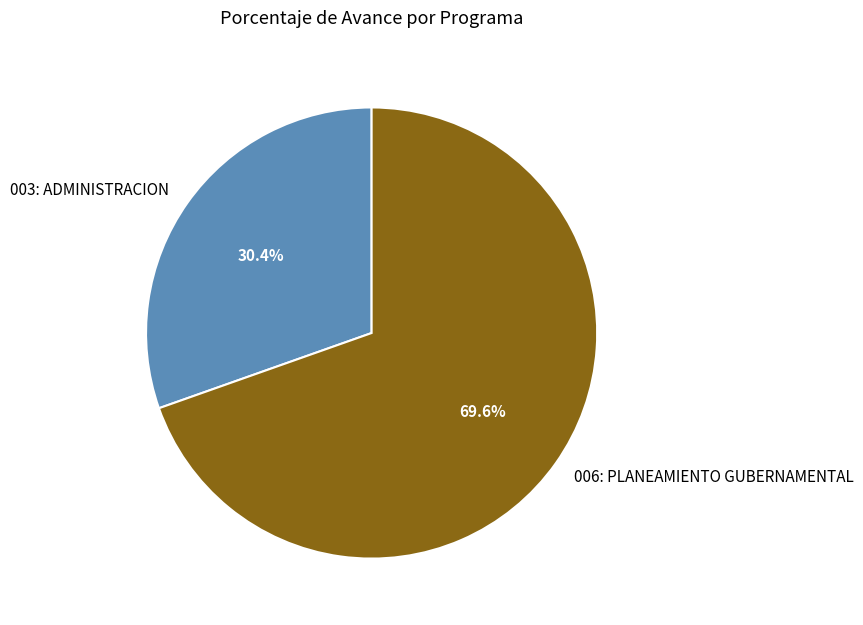

To the nearest percent, what percentage of the pie is 006: PLANEAMIENTO GUBERNAMENTAL?

70%